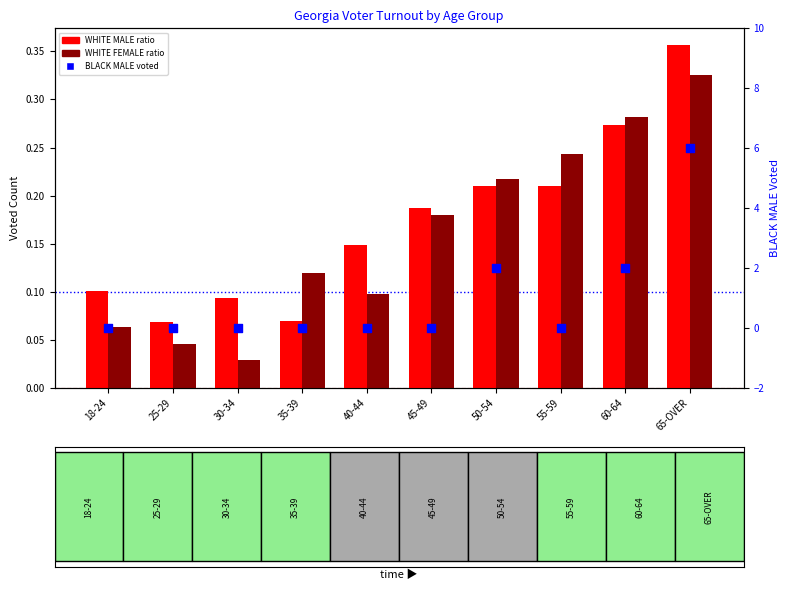

Which series has the largest Y range (max minus min)?

BLACK MALE voted